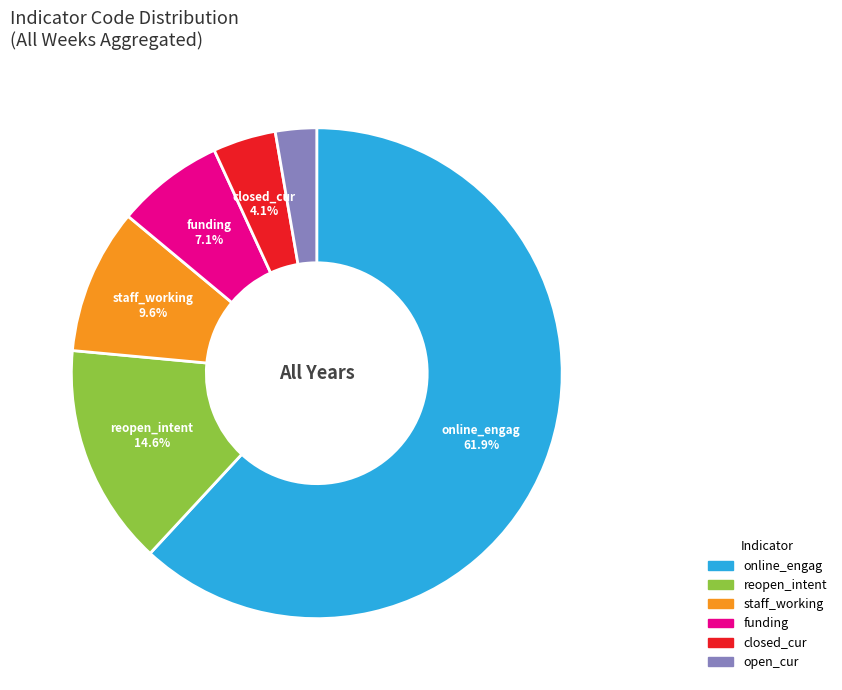

Rank the categories by value from highest to lowest.

online_engag, reopen_intent, staff_working, funding, closed_cur, open_cur